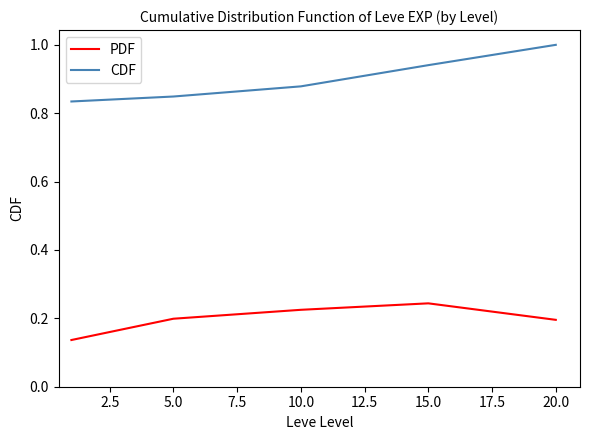

True or false: CDF and PDF cross at least once.

False